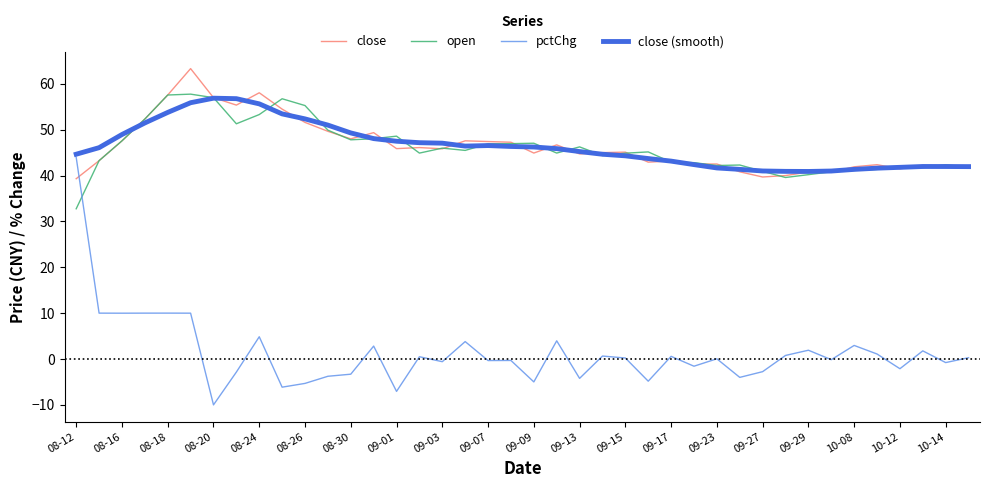

True or false: open and pctChg cross at least once.

True